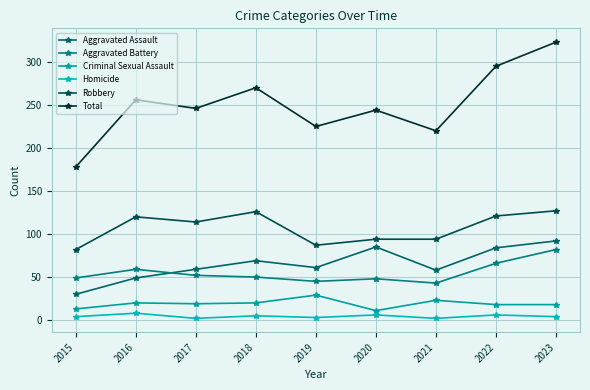

The value of Aggravated Battery at 2022 is 37. True or false?

False